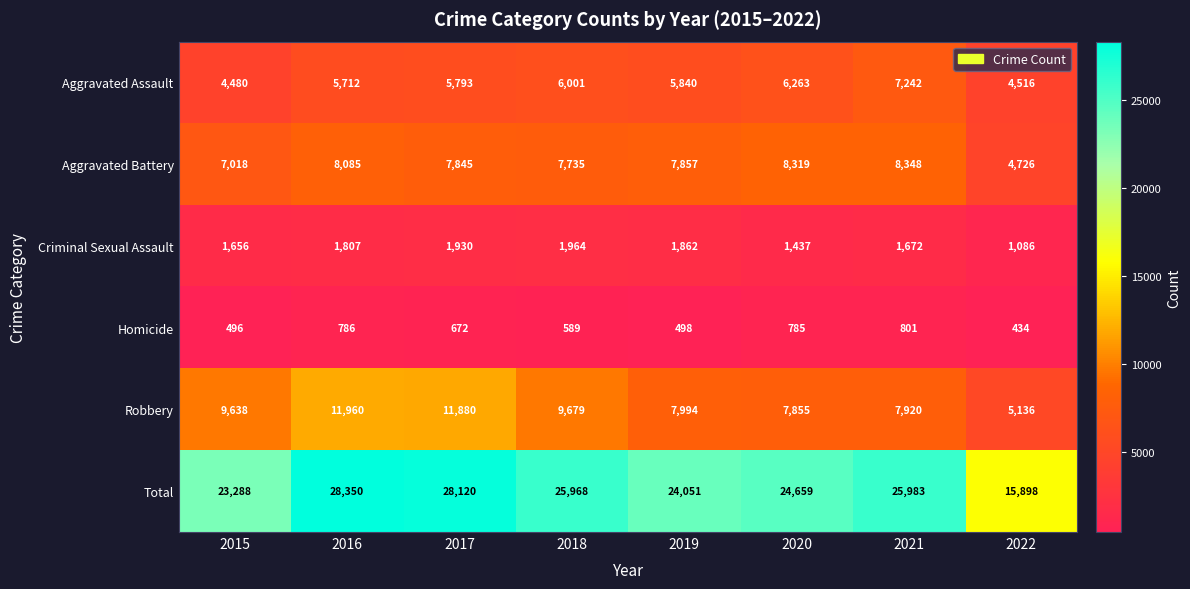

At how many categories does at least one series exceed 16775?

7